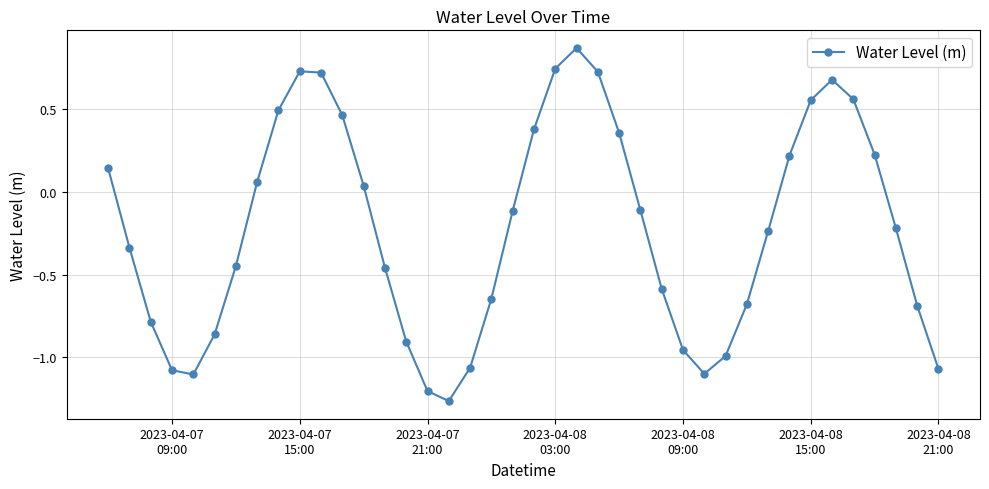

Count the number of data series in this chart.

1